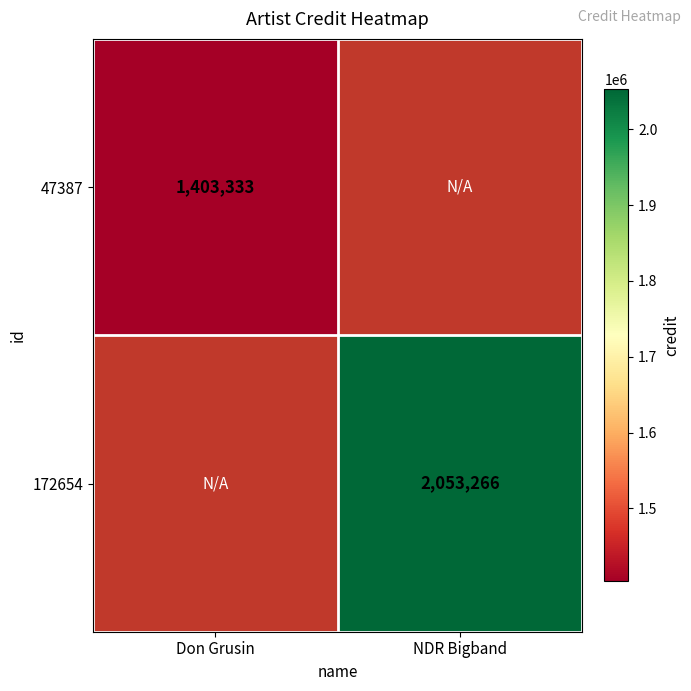

Is it true that 172654 equals 1235078 at NDR Bigband?

False